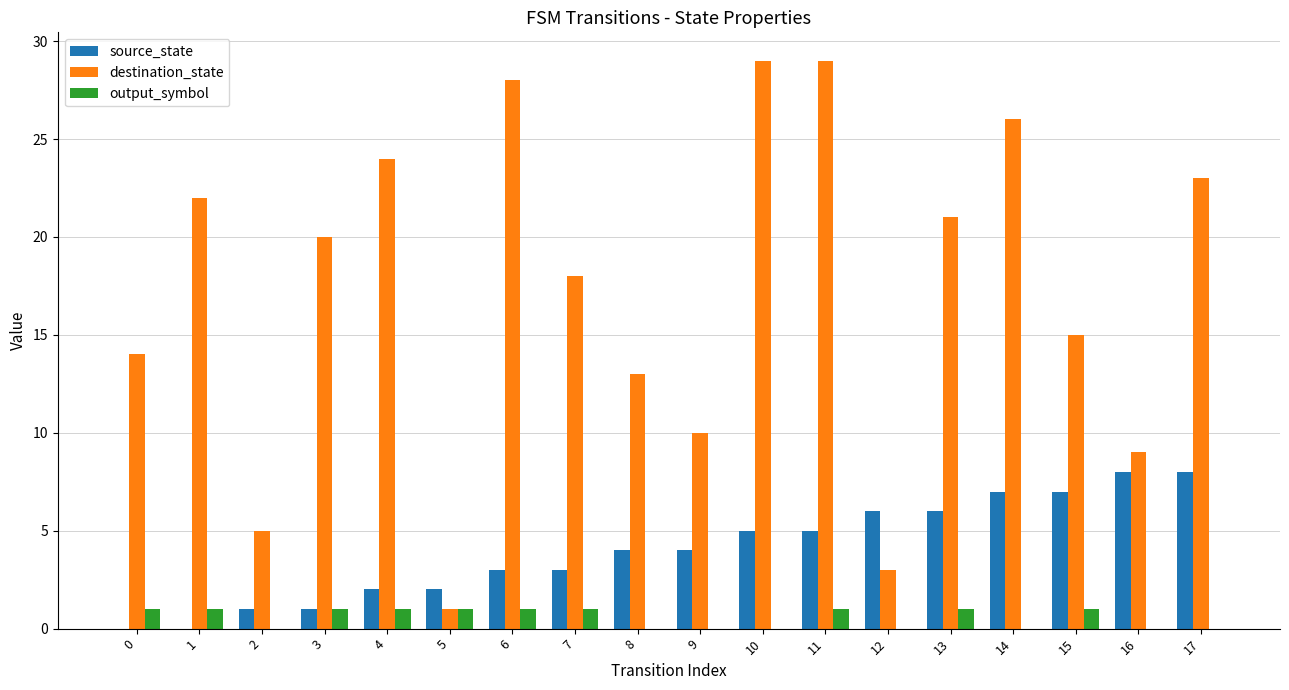

Which series has the largest total across all categories?

destination_state